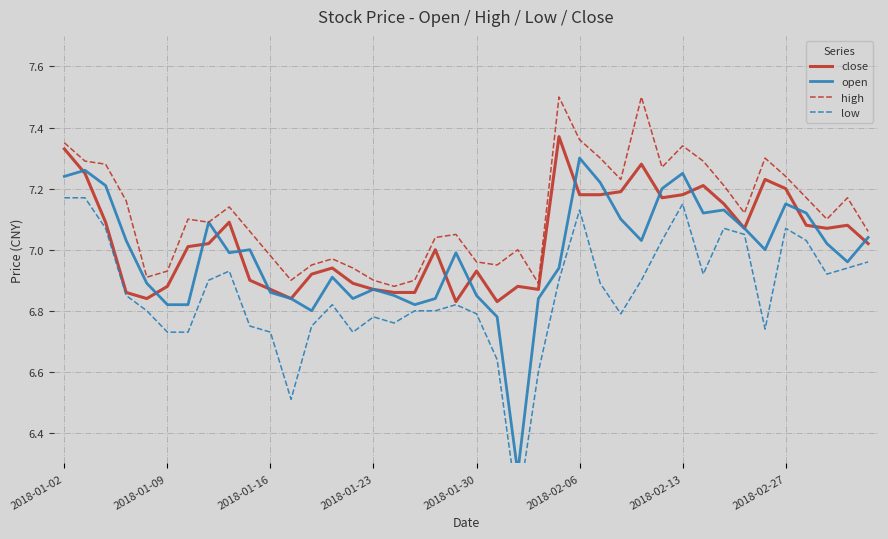

True or false: low and close intersect in this chart.

False